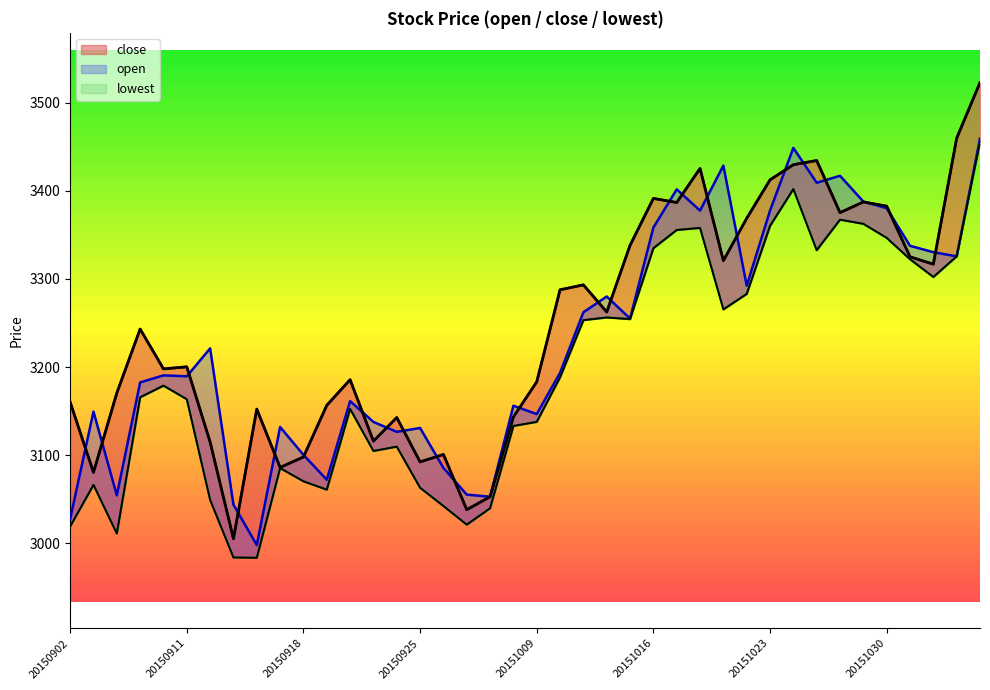

Which category has the highest value in the lowest series?

20151105